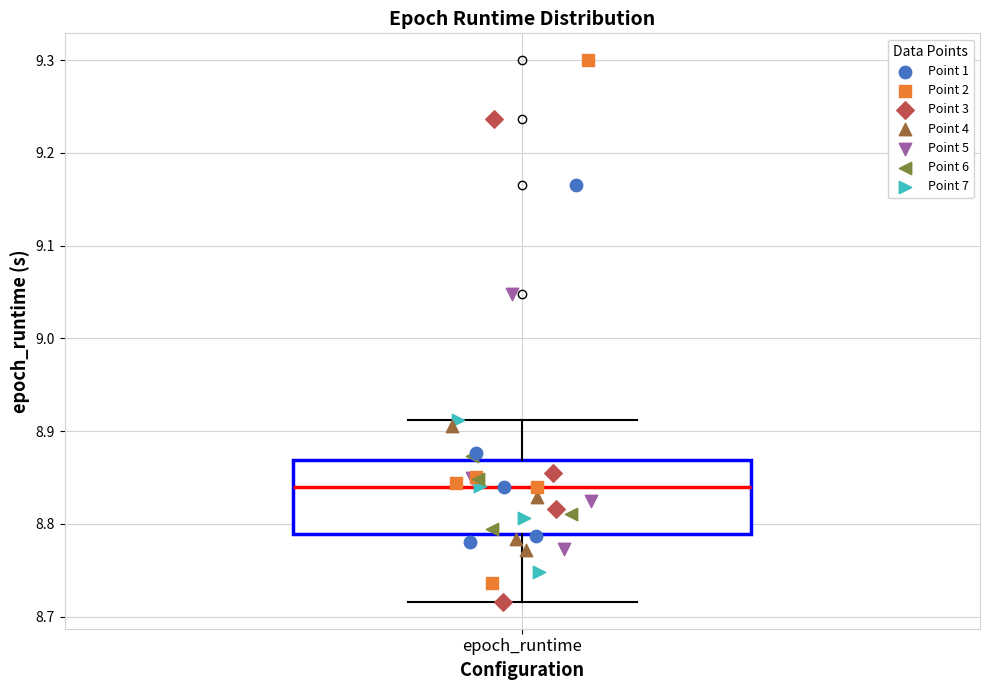

Transcribe this box plot: give where the median line is, the range the box spans, and where the two whiskers end, as read against the y-axis. The values are not printed on the chart, so give them approximately, as read against the axis.

median 8.84, box 8.79 to 8.87, whiskers 8.72 to 8.91